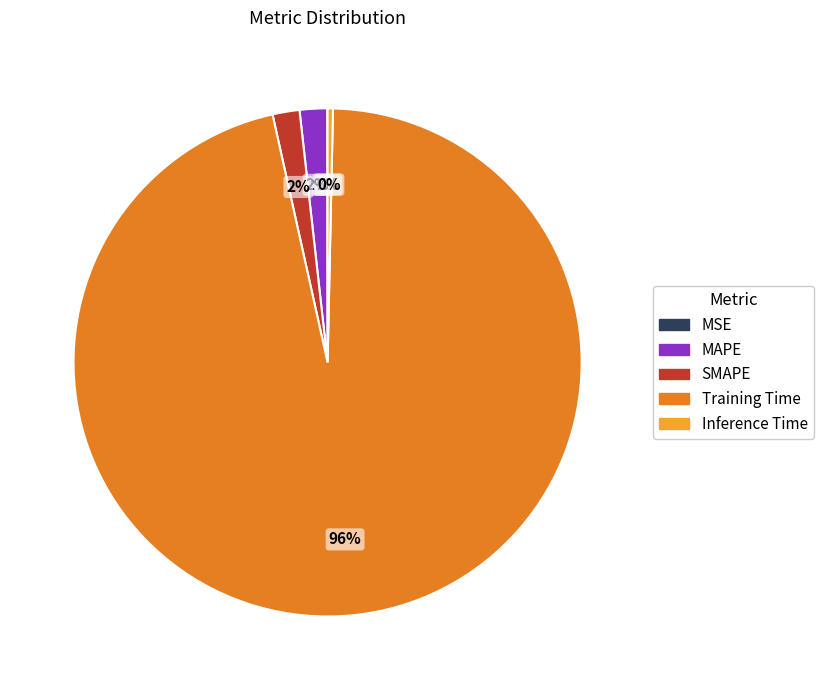

Does Training Time account for over 50% of the chart?

Yes